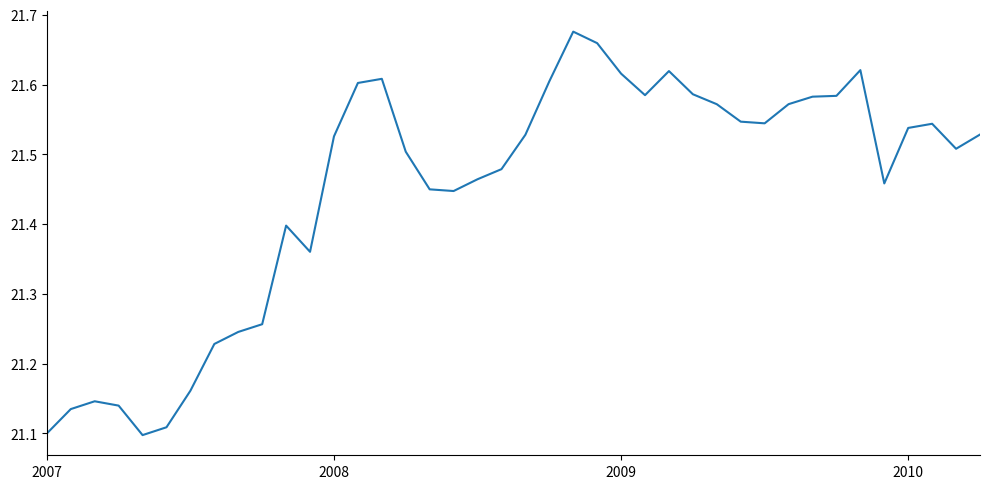

What is the difference between the maximum and minimum values?

0.6